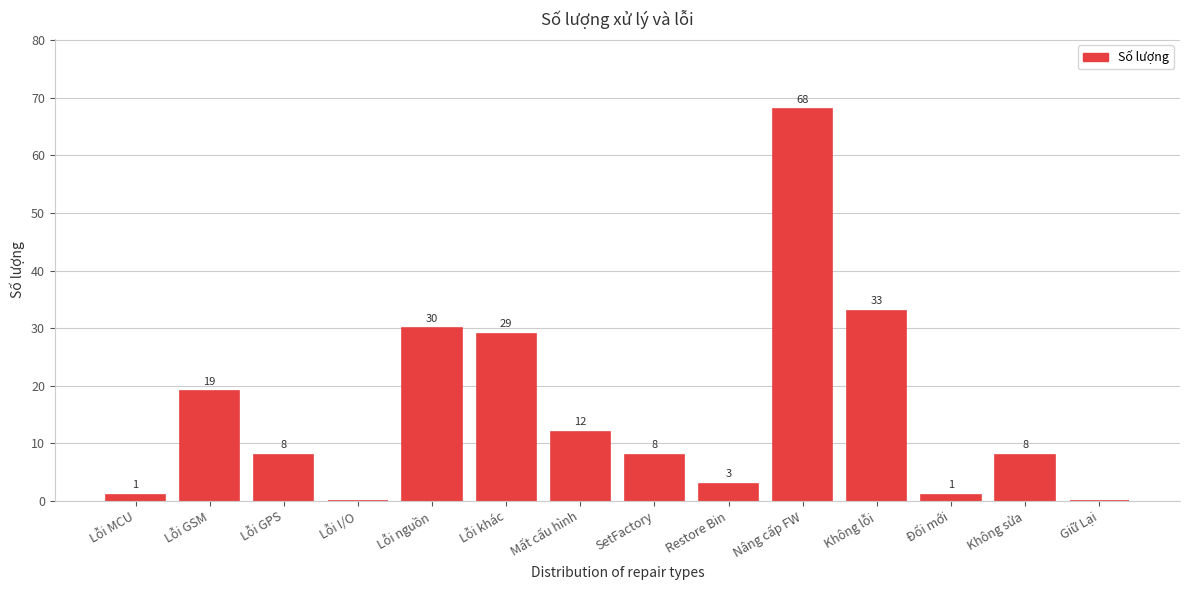

Reading left to right, what are all the values shown in this chart?

Lỗi MCU=1	Lỗi GSM=19	Lỗi GPS=8	Lỗi I/O=0	Lỗi nguồn=30	Lỗi khác=29	Mất cấu hình=12	SetFactory=8	Restore Bin=3	Nâng cấp FW=68	Không lỗi=33	Đổi mới=1	Không sửa=8	Giữ Lại=0